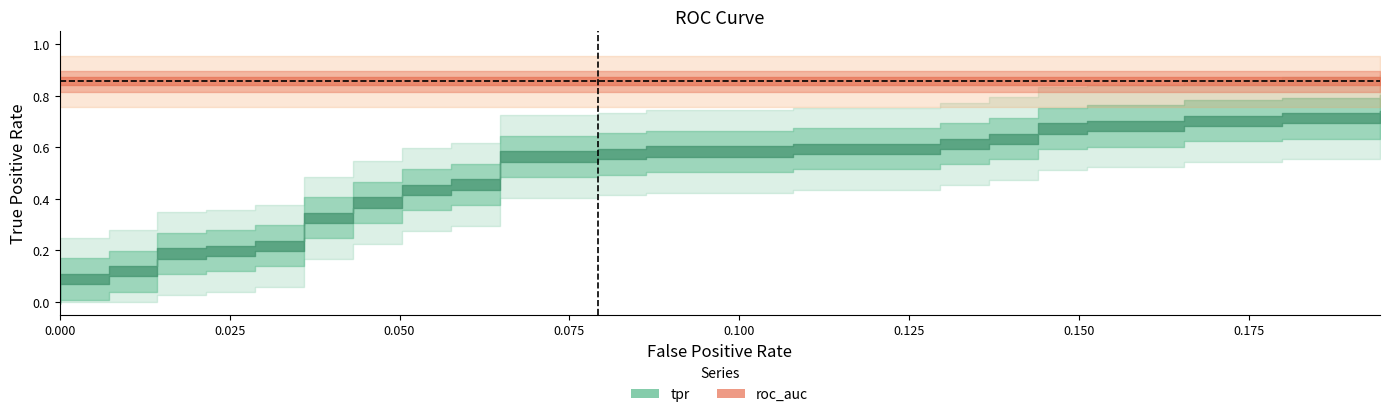

How many lines are shown in the chart?

2